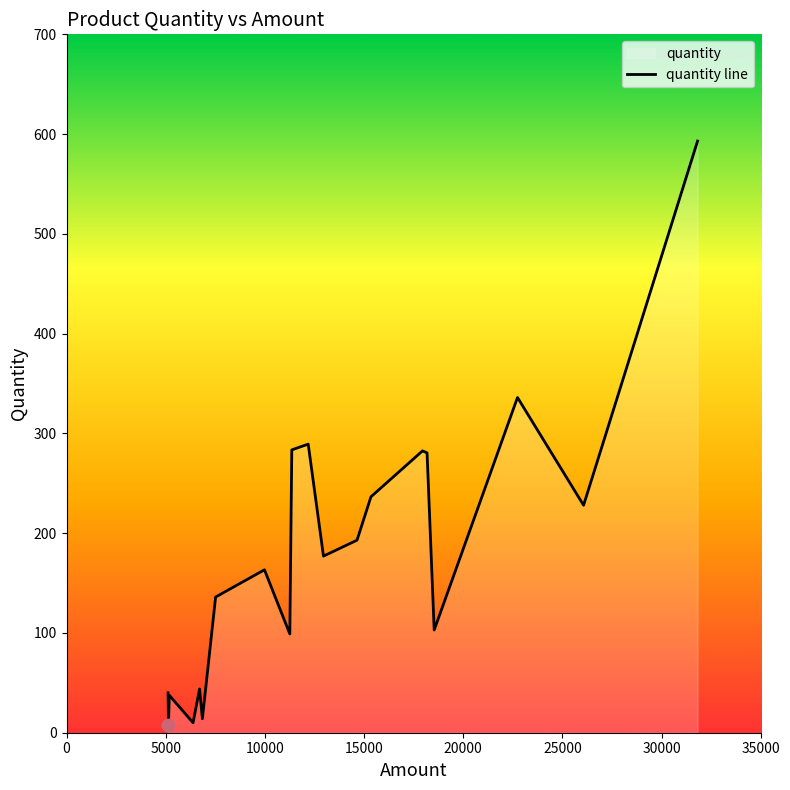

What is the difference between the maximum and minimum values?

585.0